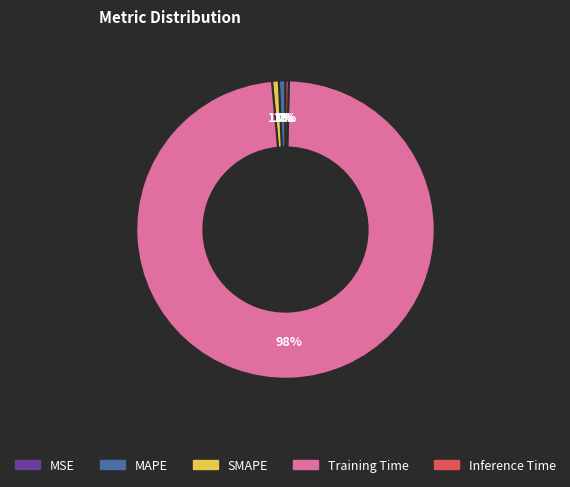

To the nearest percent, what is the average slice percentage?

20%